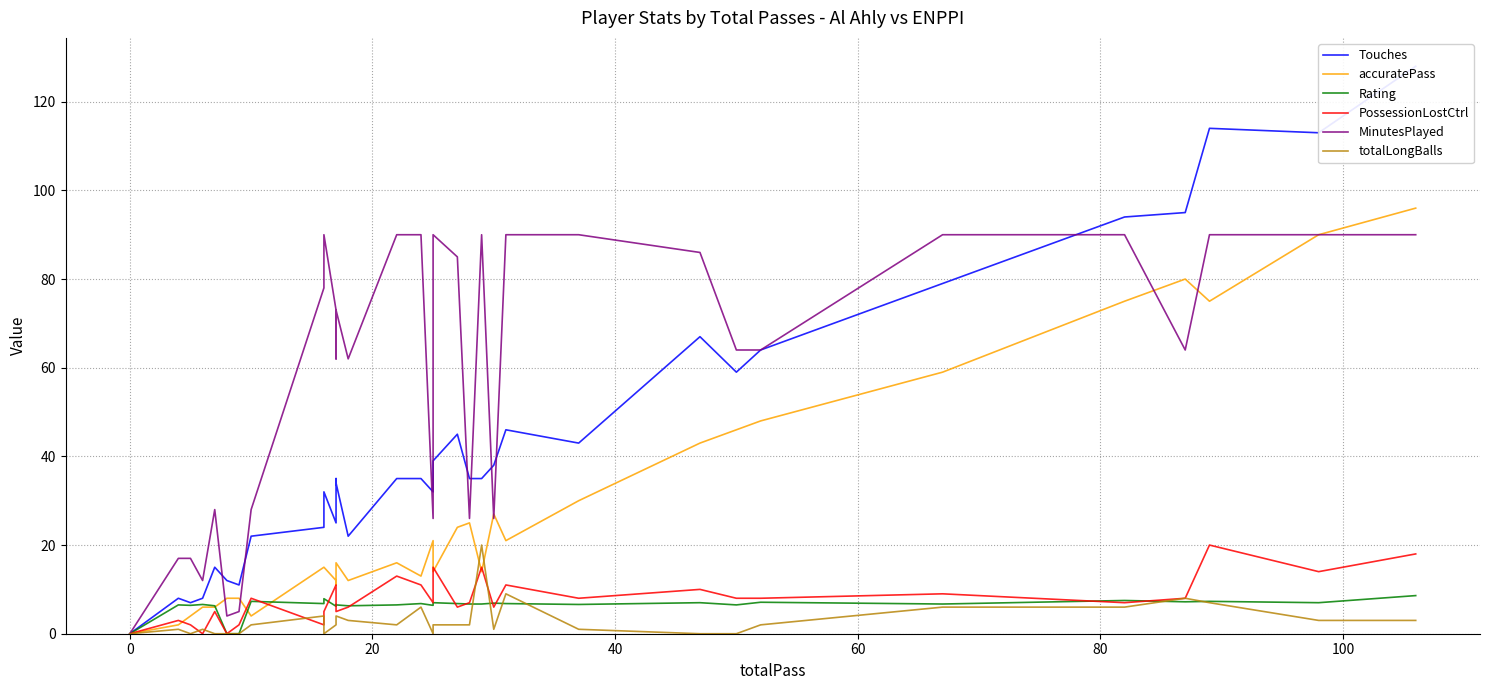

Reading right to left, what are all the values shown in this chart?

Touches: 128.0	113.0	114.0	95.0	94.0	79.0	64.0	59.0	67.0	43.0	46.0	38.0	35.0	35.0	45.0	39.0	32.0	35.0	35.0	22.0	34.0	35.0	25.0	32.0	24.0	22.0	11.0	12.0	15.0	8.0	7.0	8.0	0.0	0.0	0.0	0.0	0.0	0.0	0.0	0.0
accuratePass: 96.0	90.0	75.0	80.0	75.0	59.0	48.0	46.0	43.0	30.0	21.0	27.0	14.0	25.0	24.0	14.0	21.0	13.0	16.0	12.0	16.0	11.0	12.0	15.0	15.0	4.0	8.0	8.0	6.0	6.0	4.0	2.0	0.0	0.0	0.0	0.0	0.0	0.0	0.0	0.0
Rating: 8.6	7.0	7.3	7.2	7.5	6.7	7.1	6.5	7.0	6.6	6.8	6.9	6.7	6.7	6.8	7.0	6.4	6.8	6.5	6.3	6.5	6.6	6.2	7.9	6.8	7.3	0.0	0.0	6.3	6.6	6.4	6.5	0.0	0.0	0.0	0.0	0.0	0.0	0.0	0.0
PossessionLostCtrl: 18.0	14.0	20.0	8.0	7.0	9.0	8.0	8.0	10.0	8.0	11.0	6.0	15.0	7.0	6.0	15.0	7.0	11.0	13.0	6.0	5.0	11.0	11.0	5.0	2.0	8.0	2.0	0.0	5.0	0.0	2.0	3.0	0.0	0.0	0.0	0.0	0.0	0.0	0.0	0.0
MinutesPlayed: 90.0	90.0	90.0	64.0	90.0	90.0	64.0	64.0	86.0	90.0	90.0	26.0	90.0	26.0	85.0	90.0	26.0	90.0	90.0	62.0	73.0	62.0	73.0	90.0	78.0	28.0	5.0	4.0	28.0	12.0	17.0	17.0	0.0	0.0	0.0	0.0	0.0	0.0	0.0	0.0
totalLongBalls: 3.0	3.0	7.0	8.0	6.0	6.0	2.0	0.0	0.0	1.0	9.0	1.0	20.0	2.0	2.0	2.0	0.0	6.0	2.0	3.0	4.0	2.0	2.0	0.0	4.0	2.0	0.0	0.0	0.0	1.0	0.0	1.0	0.0	0.0	0.0	0.0	0.0	0.0	0.0	0.0